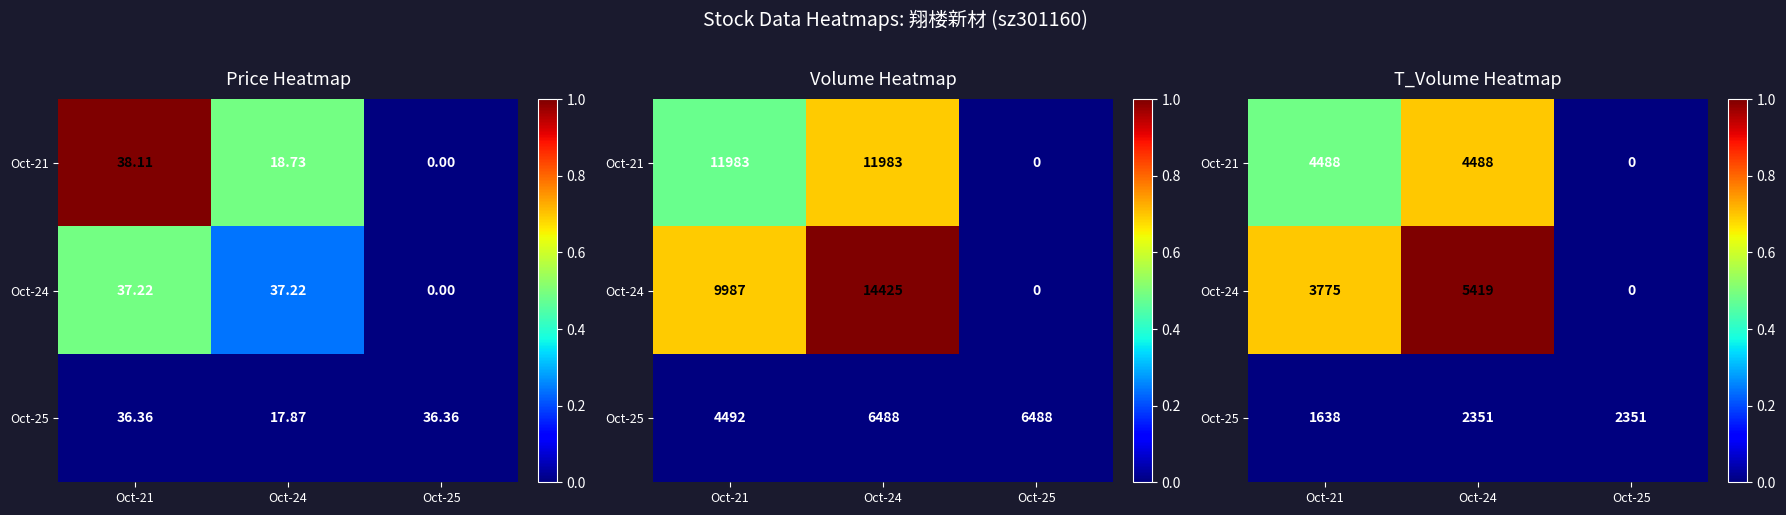

Which has a higher value, Oct-24 or Oct-25?

Oct-24